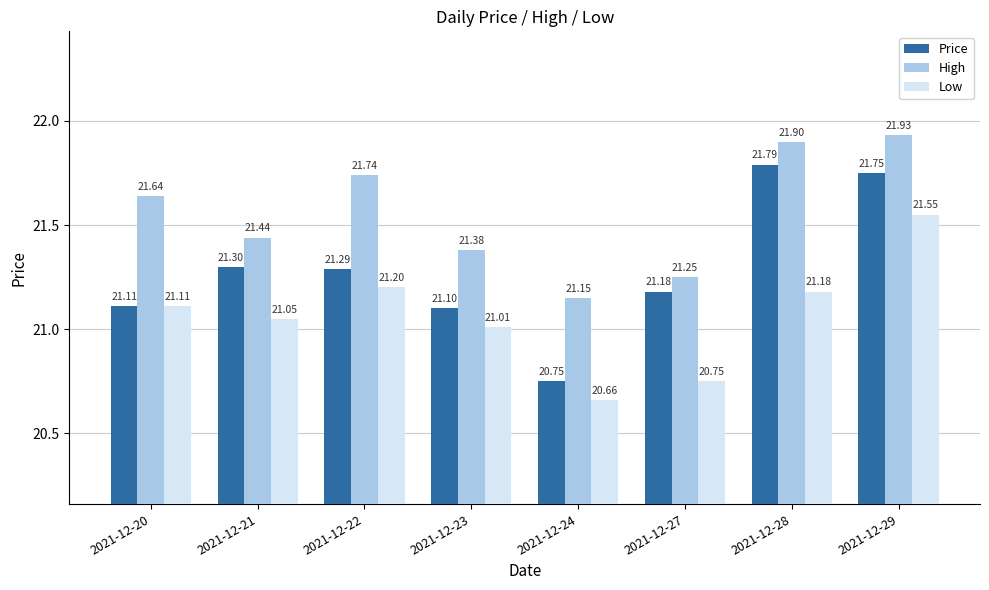

What is the difference between the maximum and minimum values in the Price series?

1.0